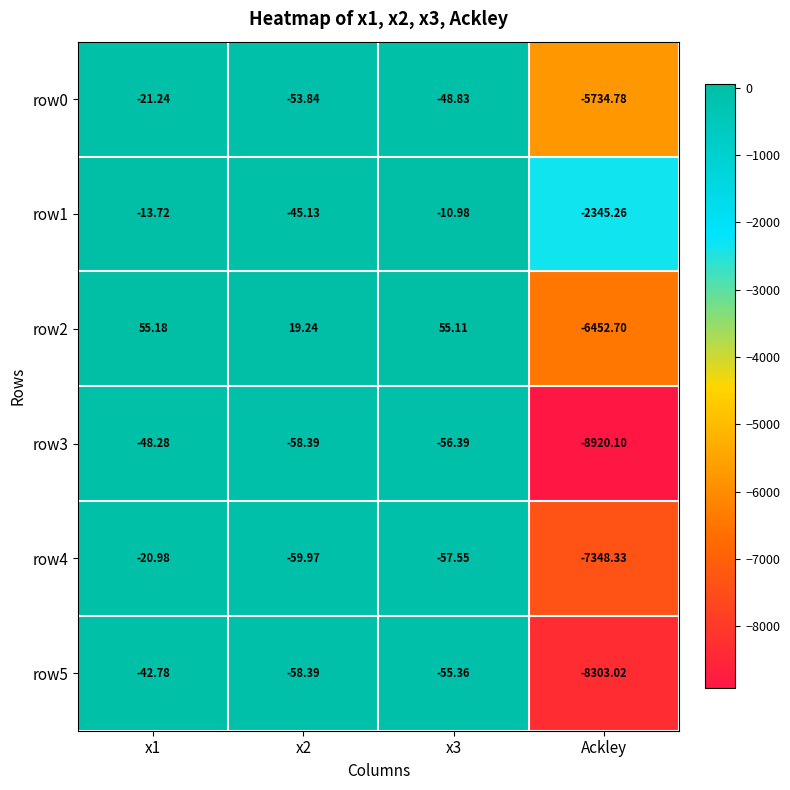

Which category has the lowest value in the row2 series?

Ackley